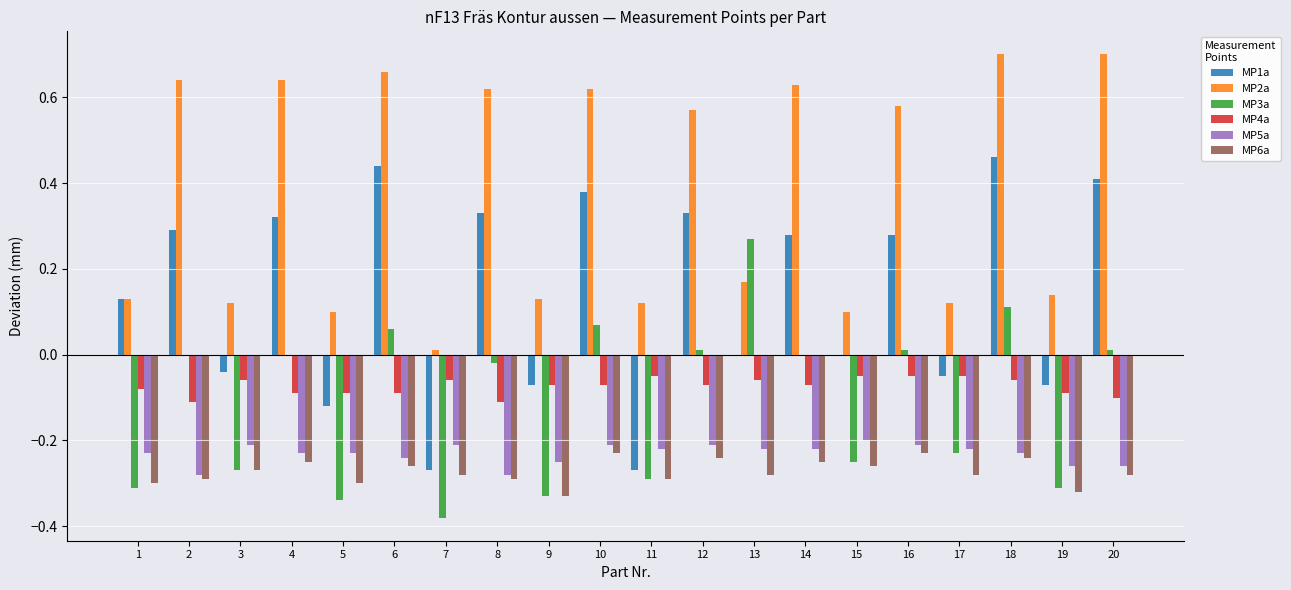

Which series has the largest total across all categories?

MP2a